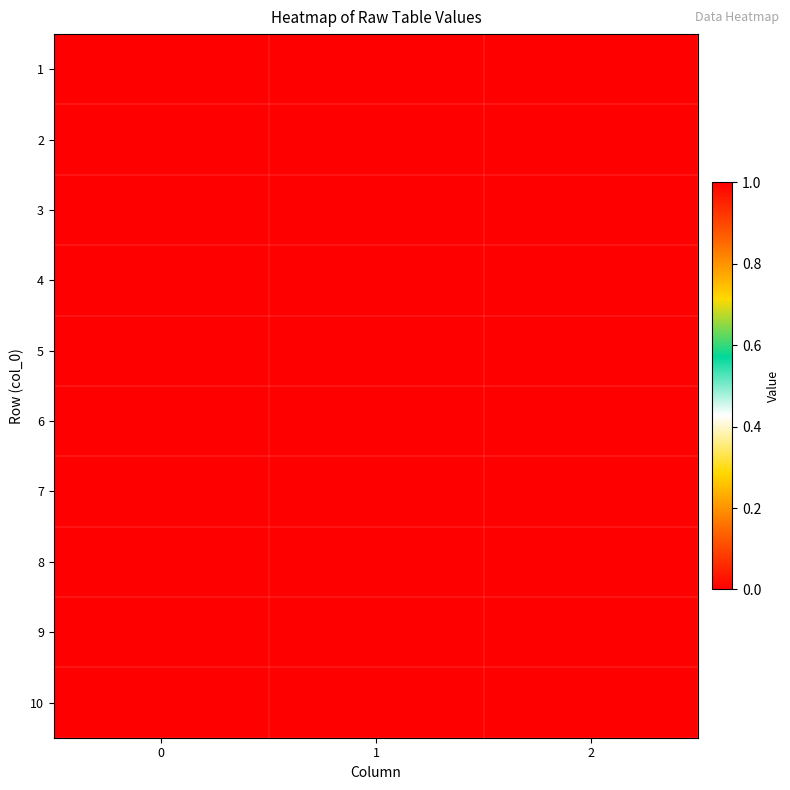

What is the total value across all series at 0?

3